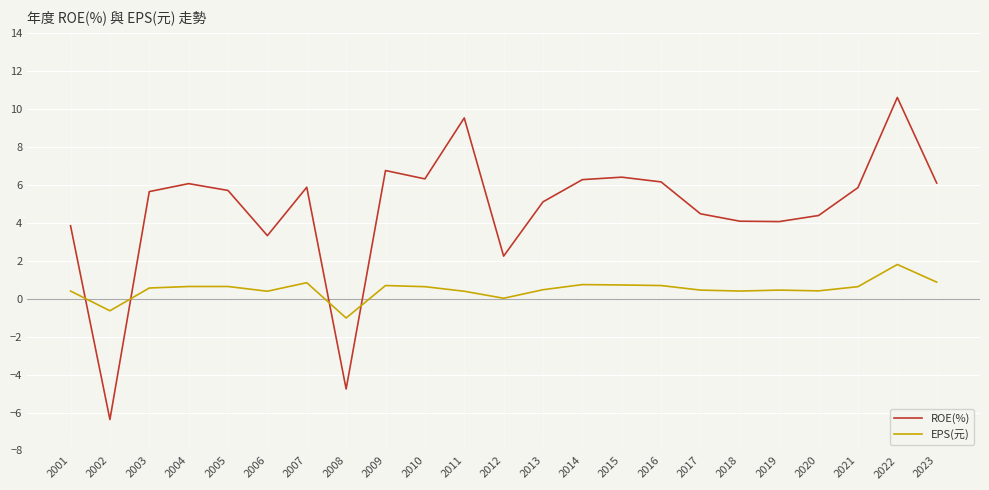

The EPS(元) series shows 0.5 at 2017. True or false?

True